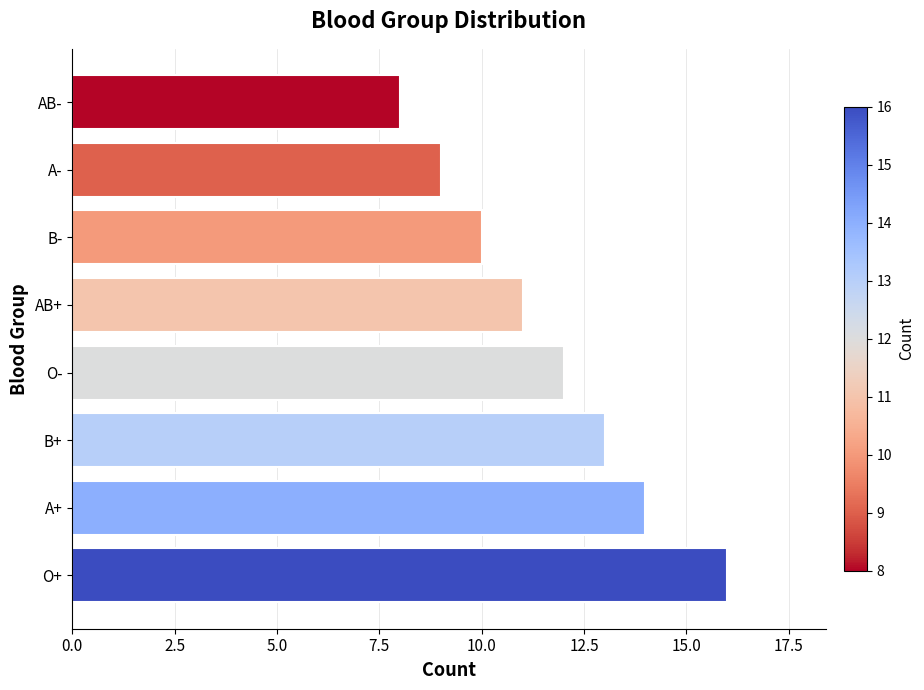

Does the chart contain stacked bars?

No